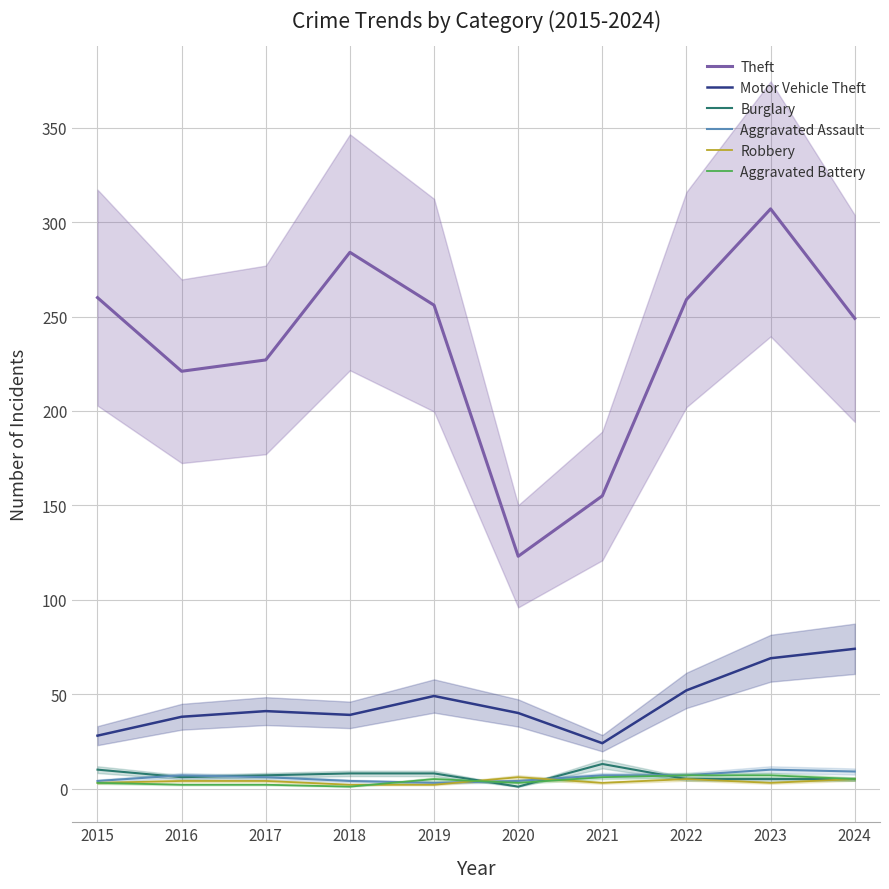

At which label is Aggravated Assault closest to 6?

2017